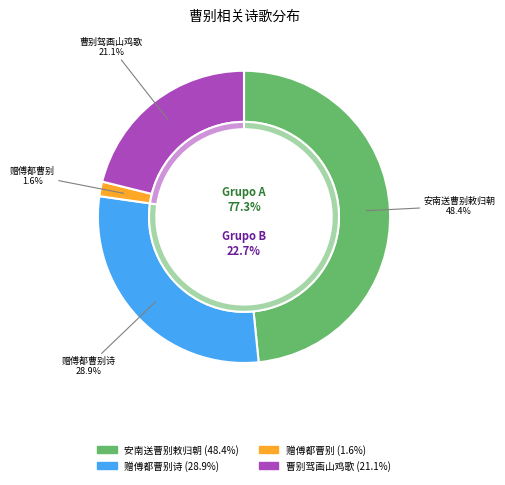

Is the sum of 安南送曹别敕归朝 and 赠傅都曹别 greater than half?

No